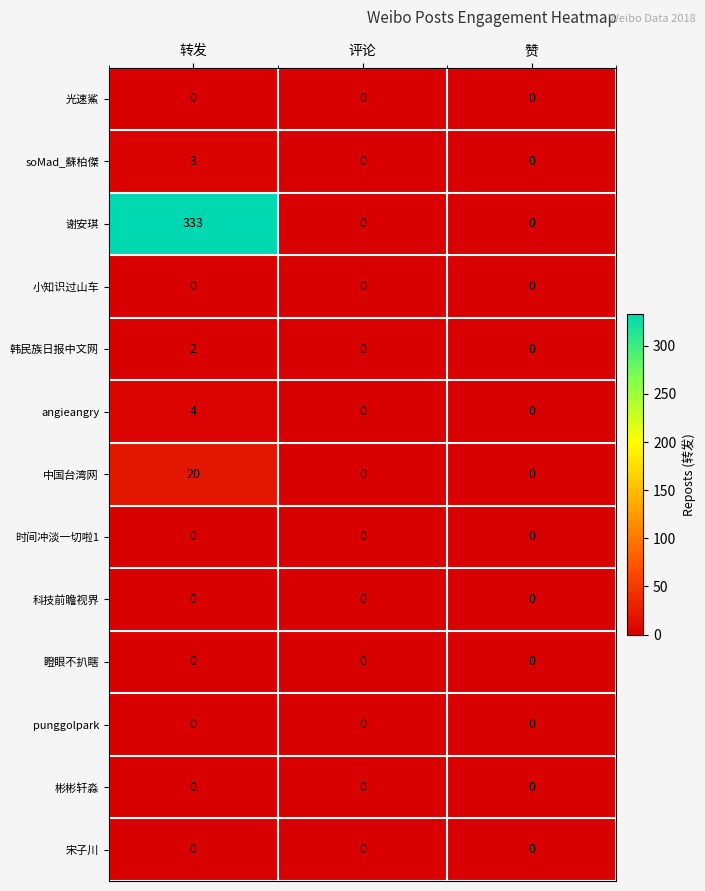

Which series has the widest spread of values?

谢安琪